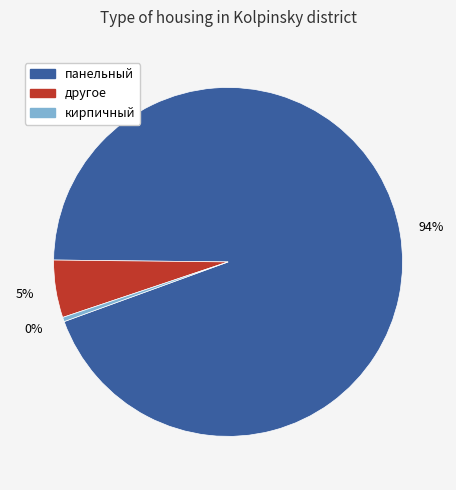

The кирпичный slice represents 0% of the pie. True or false?

True